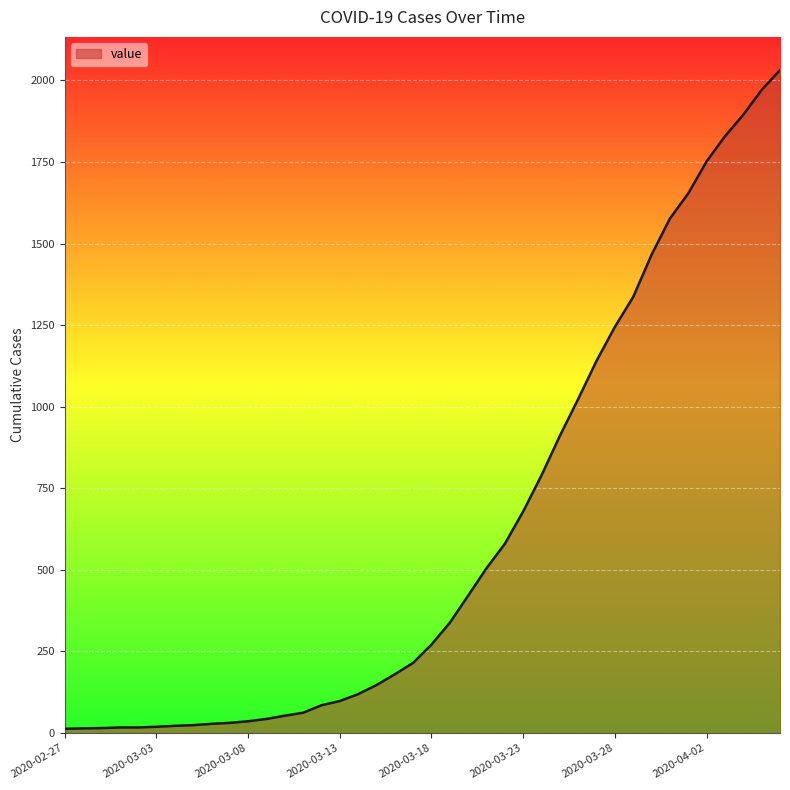

What is the difference between the maximum and minimum values?

2019